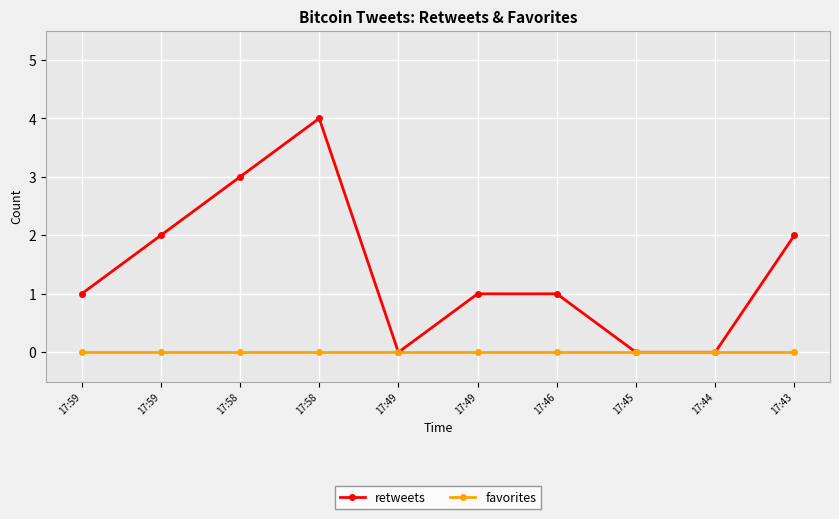

What are all the series names shown in the legend?

retweets, favorites